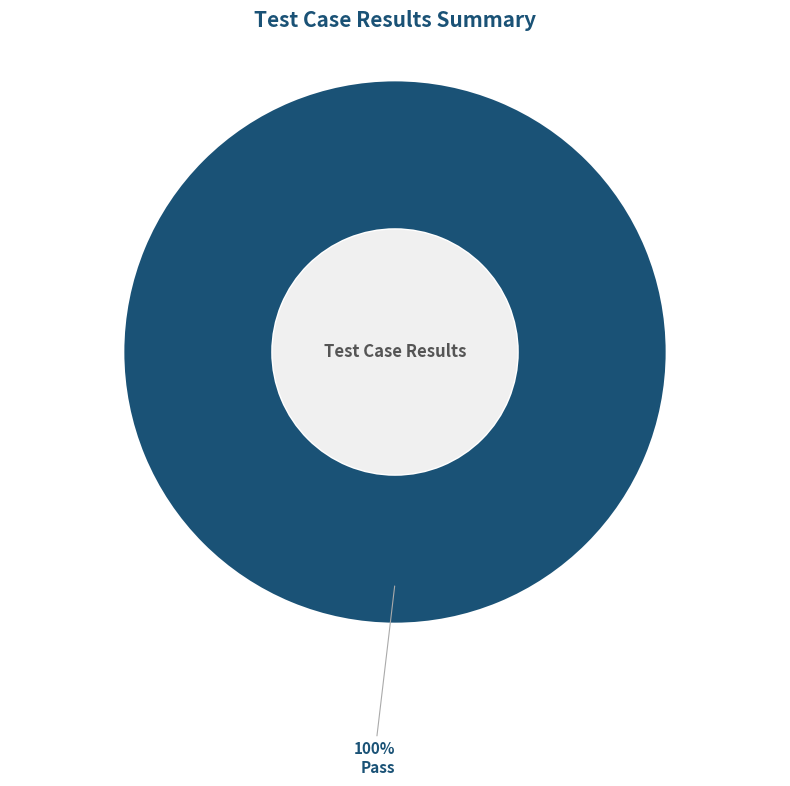

Is there any slice that represents more than half of the pie?

Yes